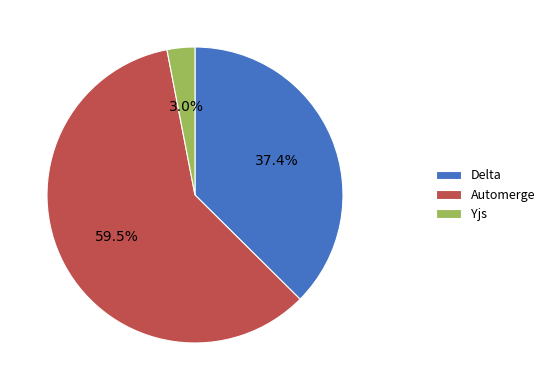

Approximately how many times larger is the value at Delta compared to Automerge?

0.6